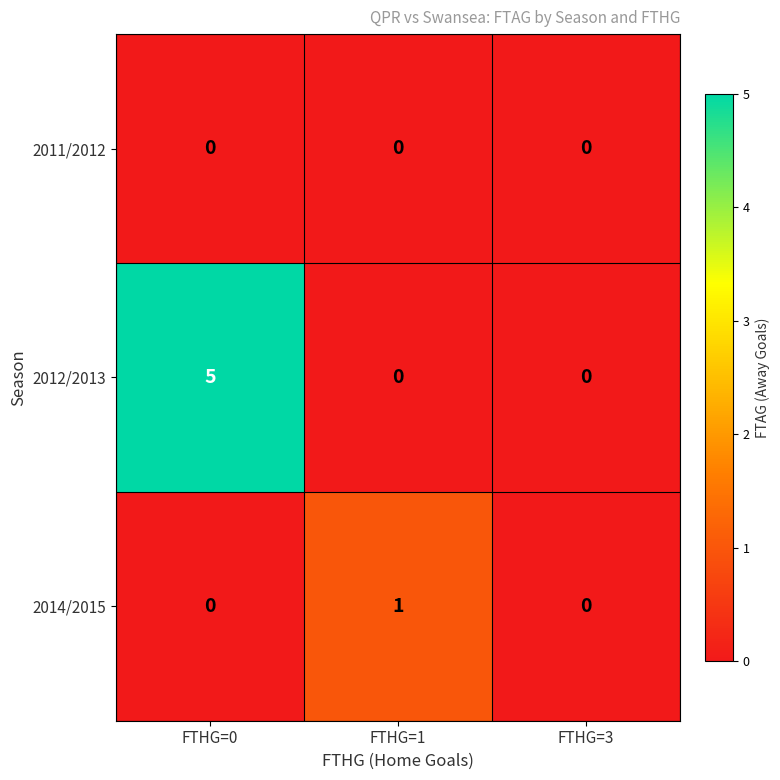

The value of 2011/2012 at FTHG=0 is 0. True or false?

True